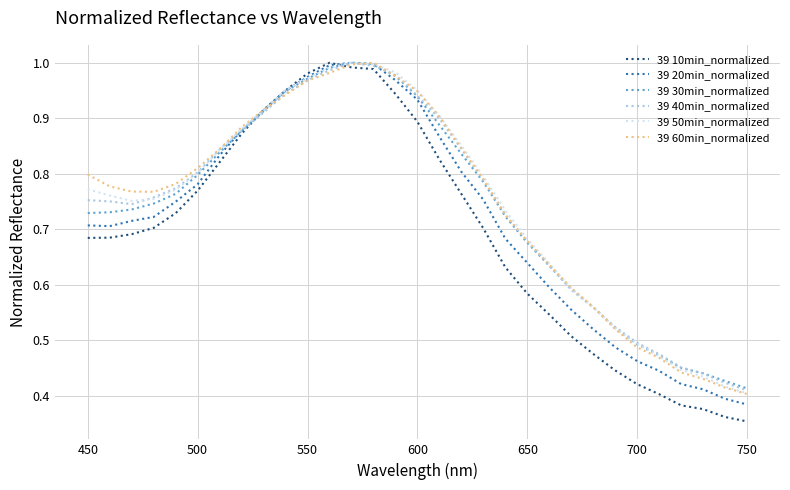

Which series has the largest range (max minus min)?

39 10min_normalized